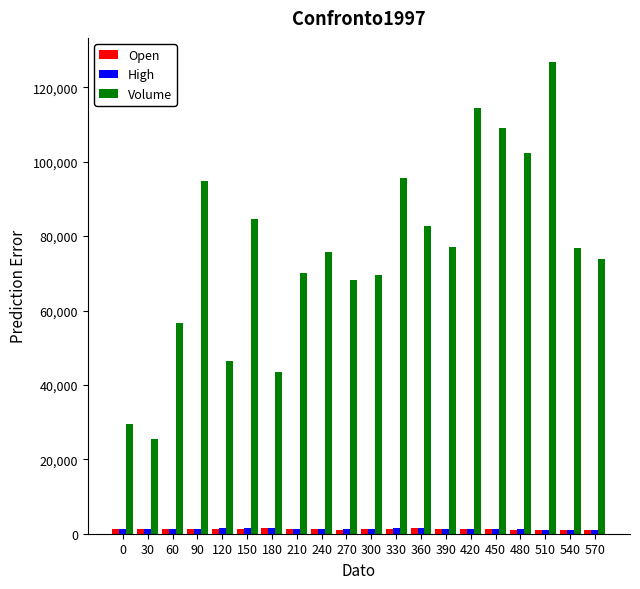

What is the sum of the High values at 120 and 240?

2653.0